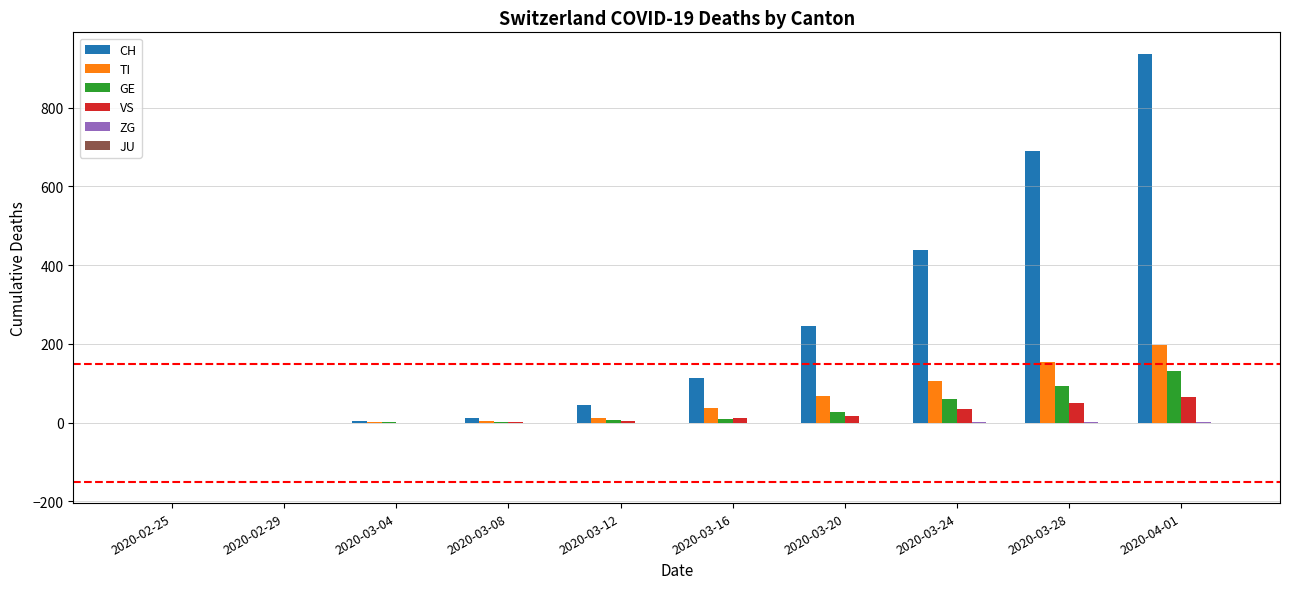

What is the maximum value for CH?

937